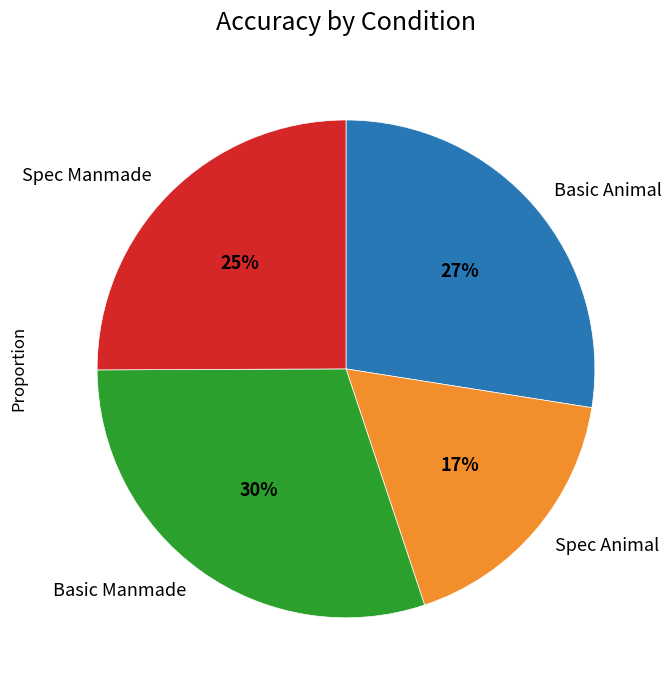

To the nearest percent, what portion does Spec Manmade represent?

25%